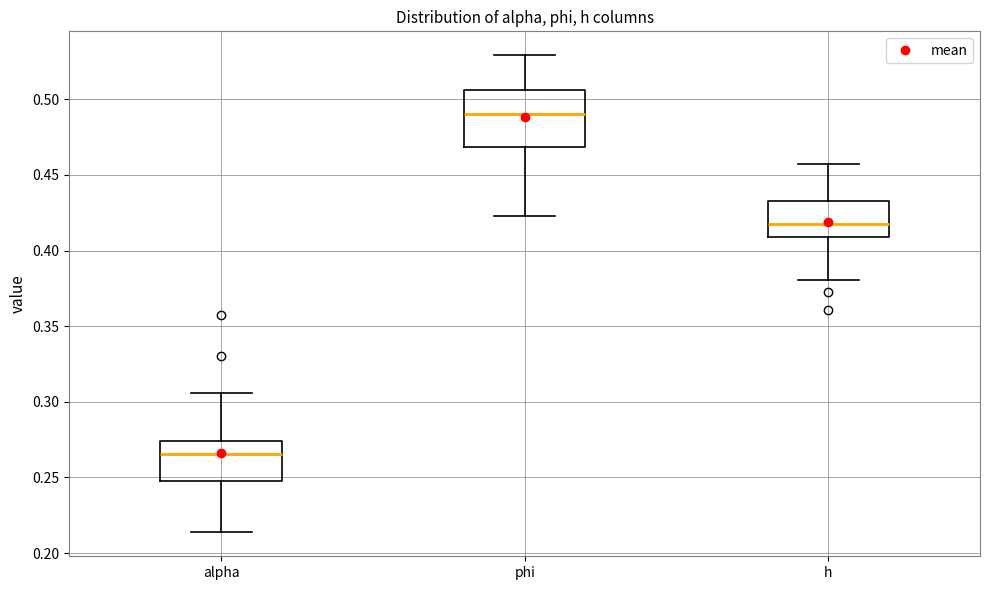

Which box is the tallest, from its lower edge to its upper edge?

phi